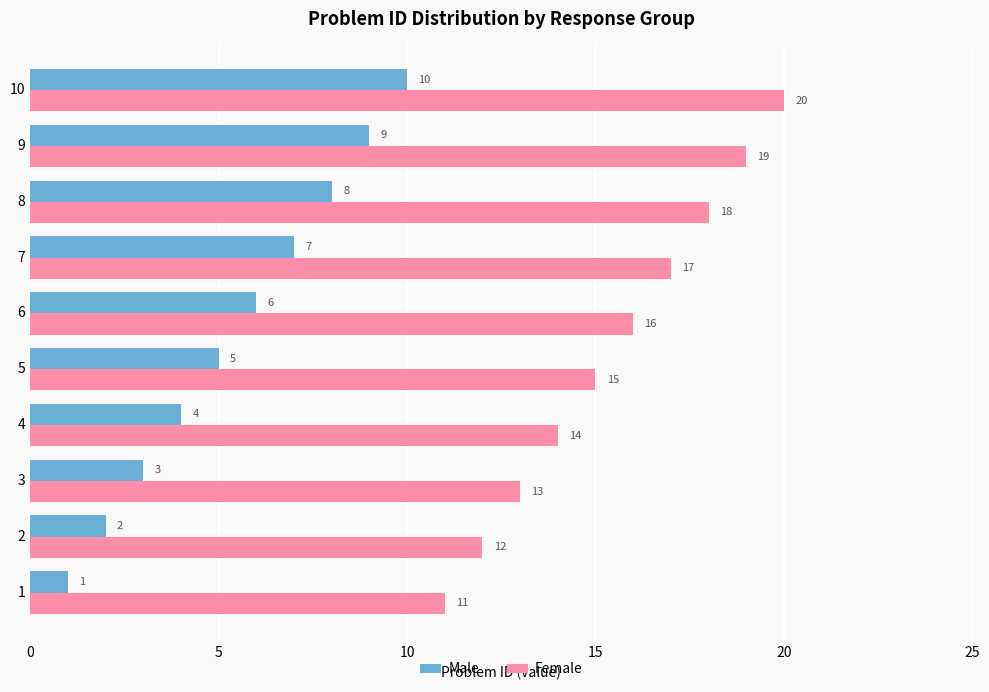

What is the difference between the highest and lowest values at 6?

10